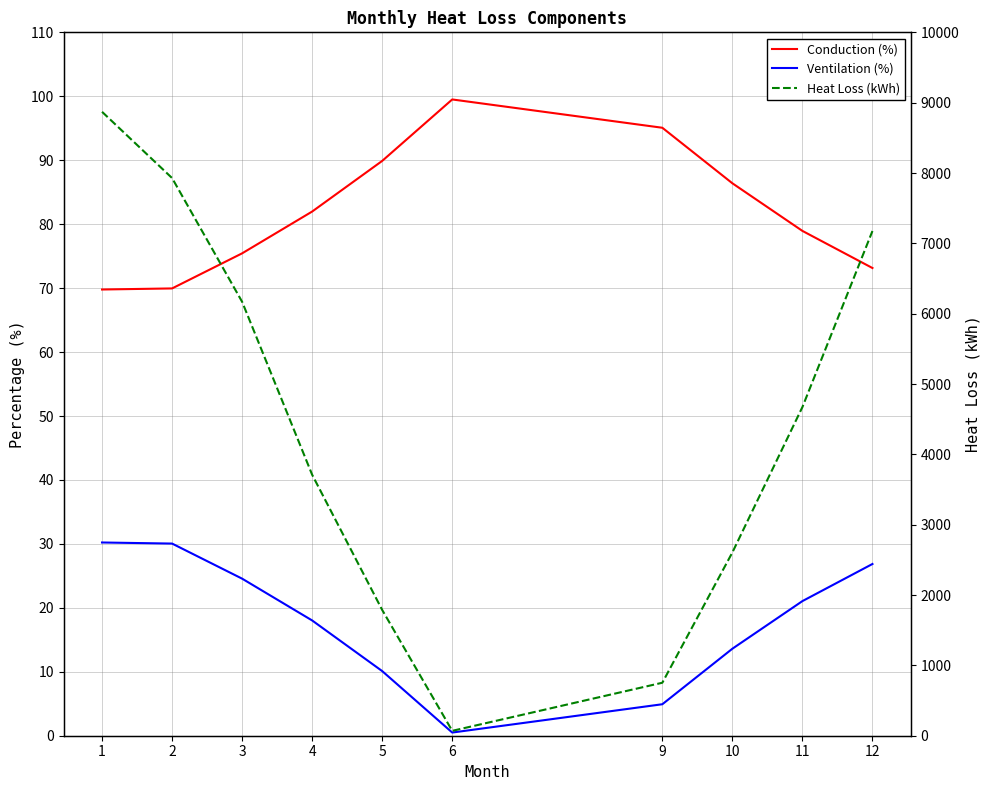

What value does the Conduction (%) series have at 2?

70.0